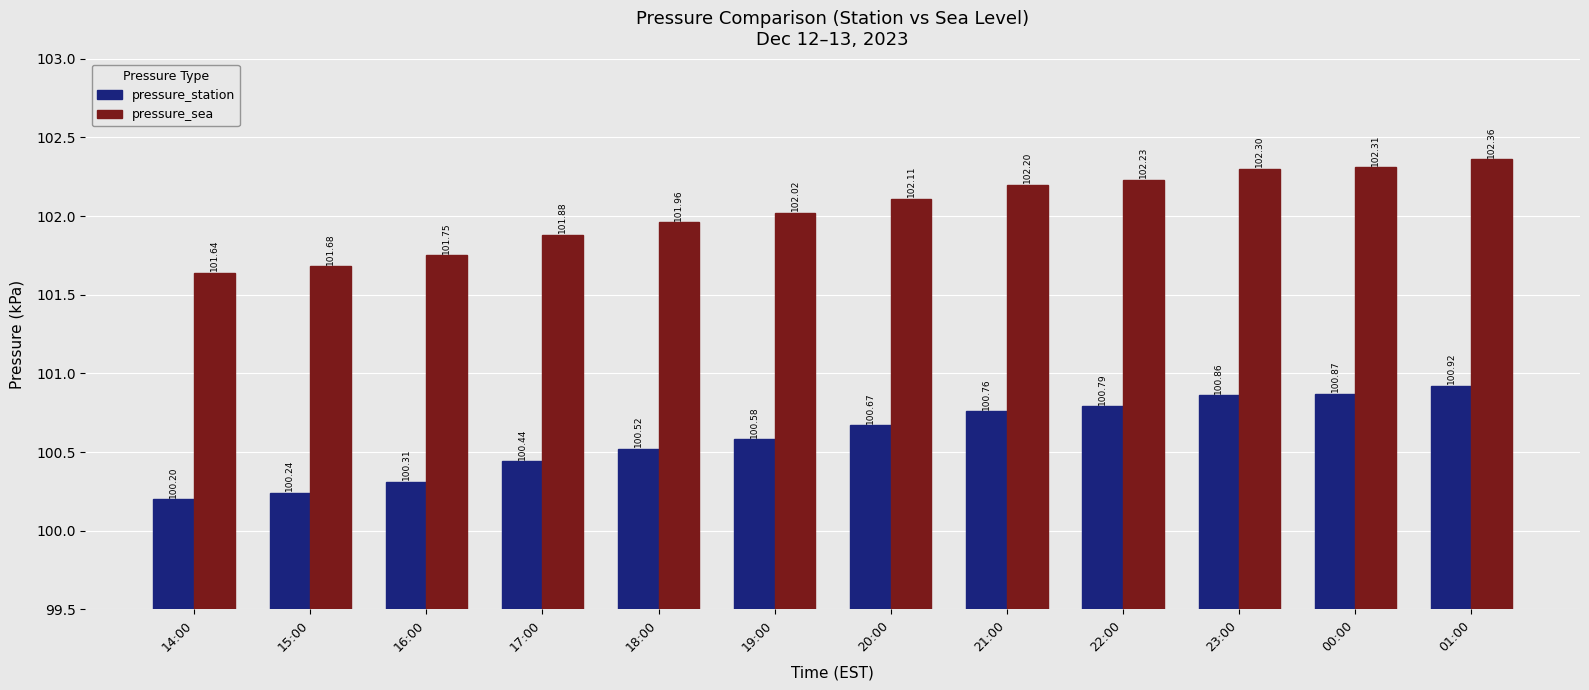

At which category does the chart reach its peak across all series?

01:00